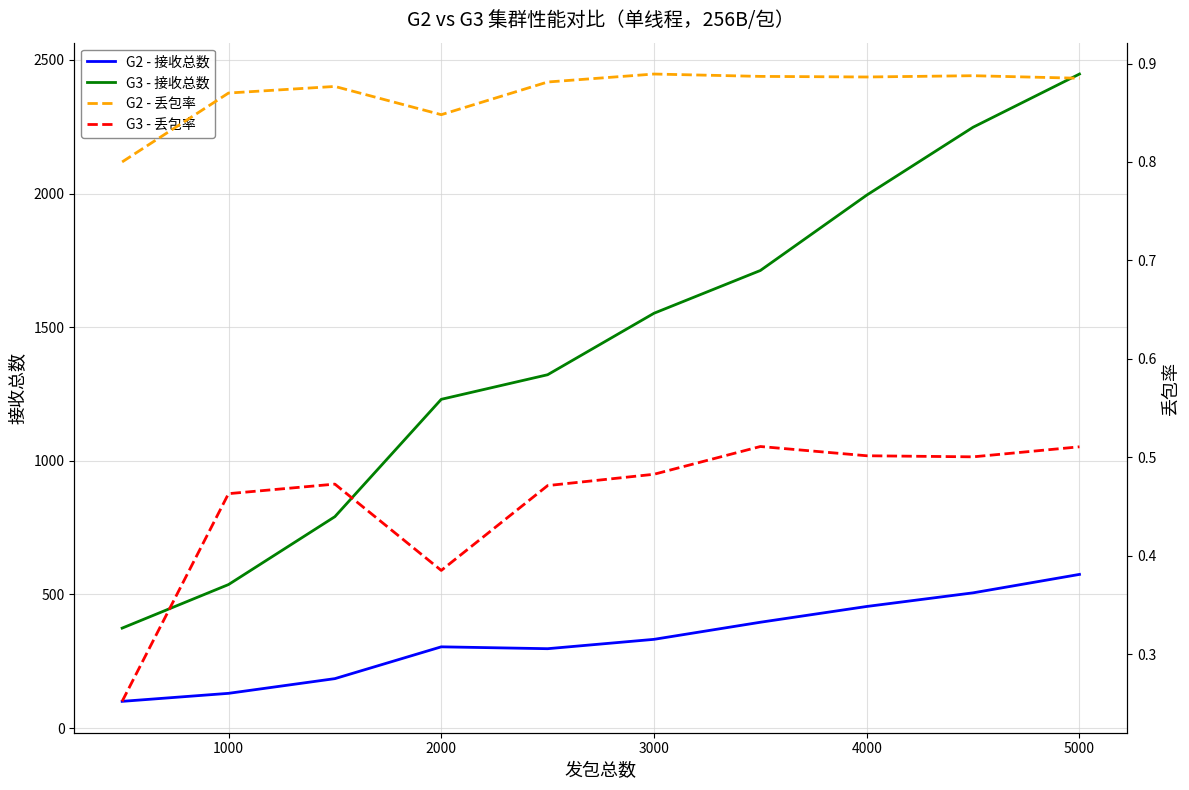

Reading left to right, what are all the values shown in this chart?

G2 - 接收总数: 100.0	130.0	185.0	304.0	297.0	332.0	396.0	455.0	506.0	575.0
G3 - 接收总数: 374.0	537.0	791.0	1230.0	1322.0	1552.0	1712.0	1994.0	2248.0	2447.0
G2 - 丢包率: 0.8	0.9	0.9	0.8	0.9	0.9	0.9	0.9	0.9	0.9
G3 - 丢包率: 0.3	0.5	0.5	0.4	0.5	0.5	0.5	0.5	0.5	0.5